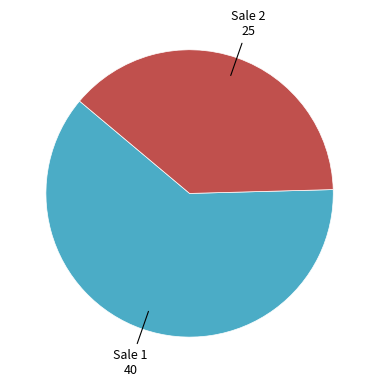

Is there a majority slice in this chart?

Yes